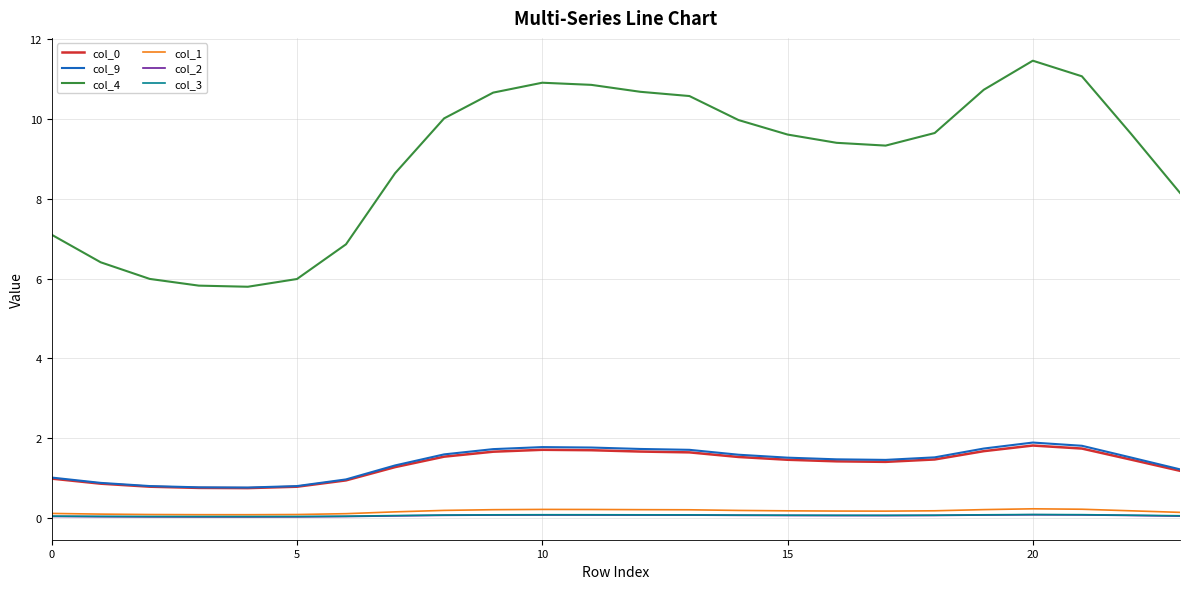

In col_4, how many points are higher than both neighbors (excluding endpoints)?

2